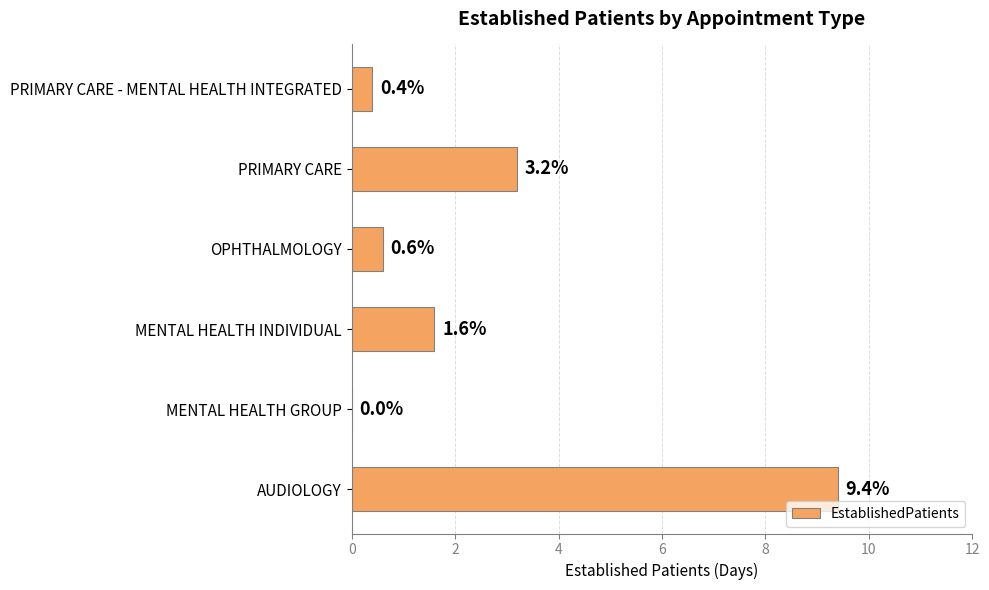

Which label corresponds to the largest value in the chart?

AUDIOLOGY